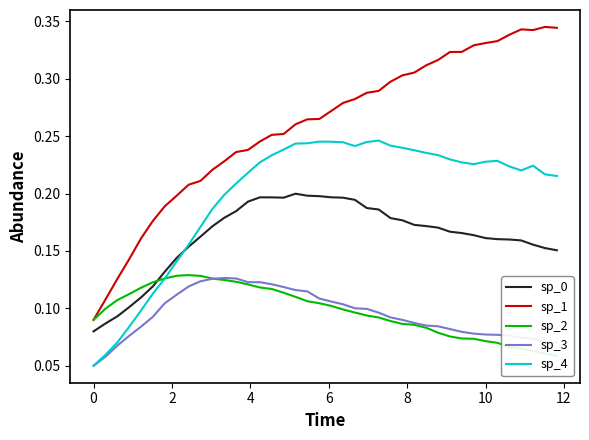

True or false: sp_0 and sp_3 intersect in this chart.

False